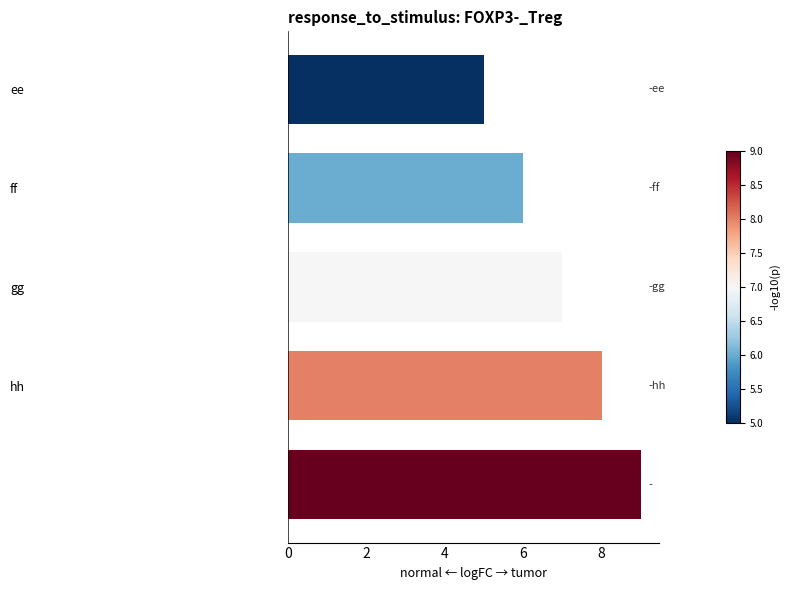

What is the average value?

7